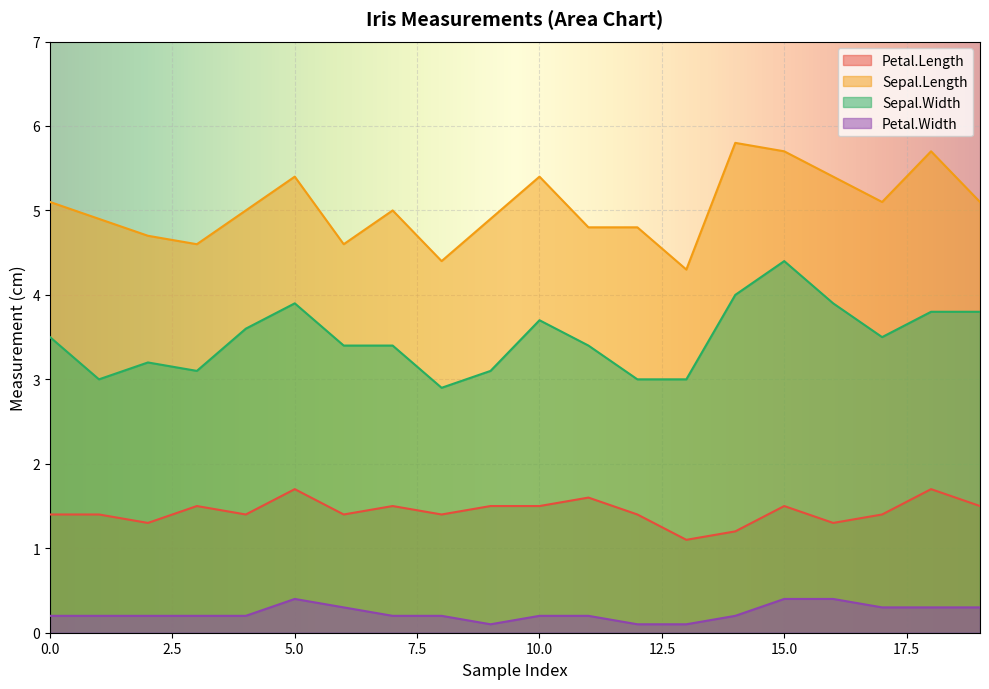

Reading left to right, list all the values displayed in this chart.

Petal.Length: 1.4	1.4	1.3	1.5	1.4	1.7	1.4	1.5	1.4	1.5	1.5	1.6	1.4	1.1	1.2	1.5	1.3	1.4	1.7	1.5
Sepal.Length: 5.1	4.9	4.7	4.6	5.0	5.4	4.6	5.0	4.4	4.9	5.4	4.8	4.8	4.3	5.8	5.7	5.4	5.1	5.7	5.1
Sepal.Width: 3.5	3.0	3.2	3.1	3.6	3.9	3.4	3.4	2.9	3.1	3.7	3.4	3.0	3.0	4.0	4.4	3.9	3.5	3.8	3.8
Petal.Width: 0.2	0.2	0.2	0.2	0.2	0.4	0.3	0.2	0.2	0.1	0.2	0.2	0.1	0.1	0.2	0.4	0.4	0.3	0.3	0.3